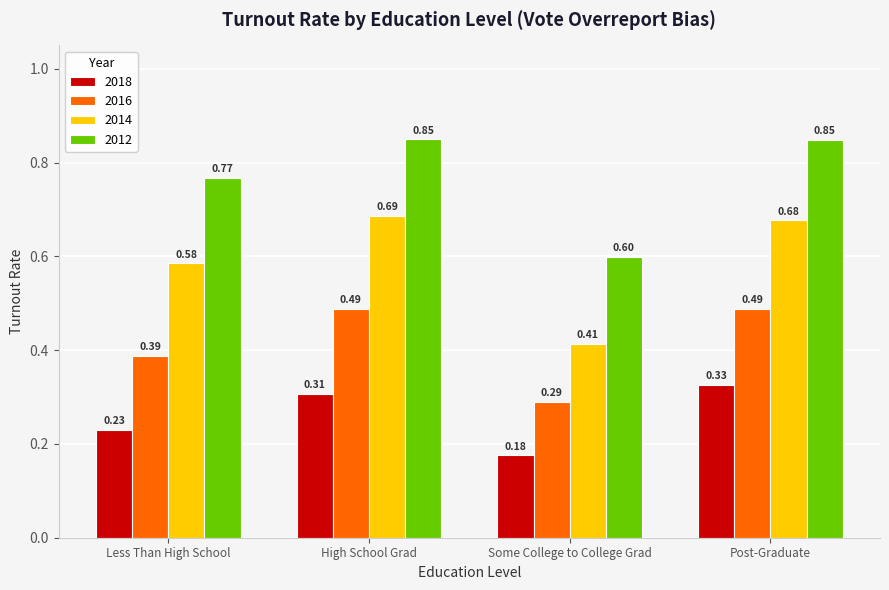

At which category is the sum across all series the highest?

Post-Graduate